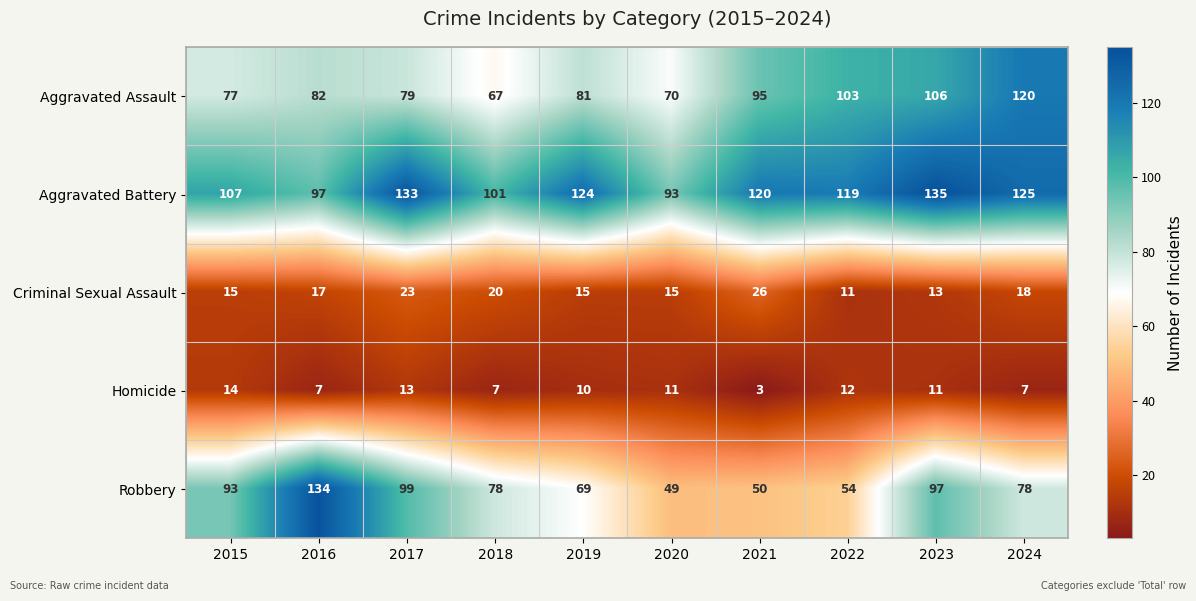

Where is Aggravated Assault nearest to the value 93?

2021